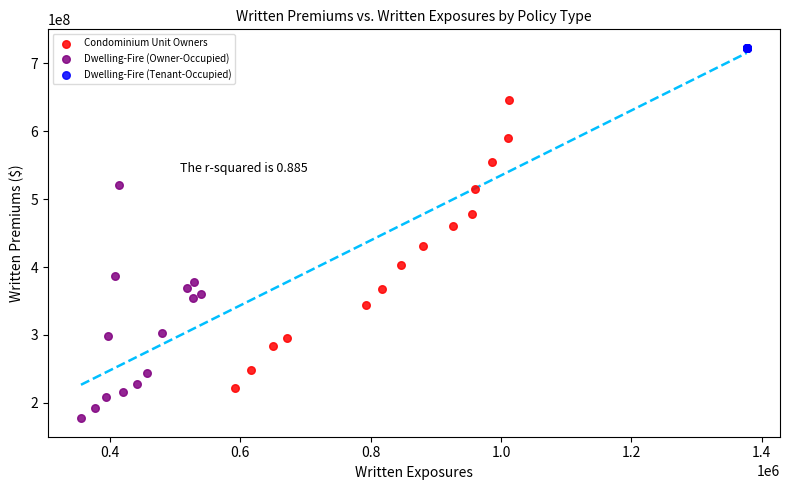

Which series contains the lowest Y value?

Dwelling-Fire (Owner-Occupied)